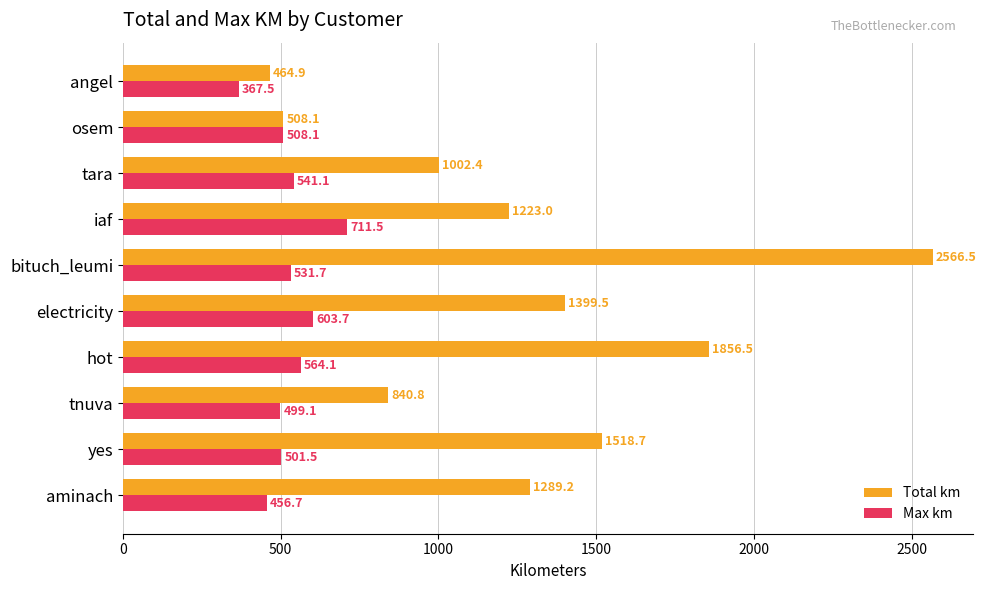

What is the difference between the Total km values at electricity and hot?

457.0